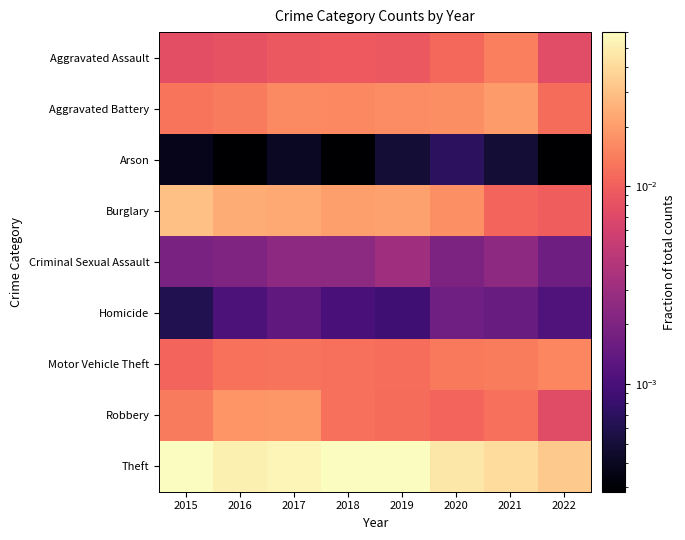

Rank the series at 2019 from lowest to highest value.

Arson, Homicide, Criminal Sexual Assault, Aggravated Assault, Robbery, Motor Vehicle Theft, Aggravated Battery, Burglary, Theft